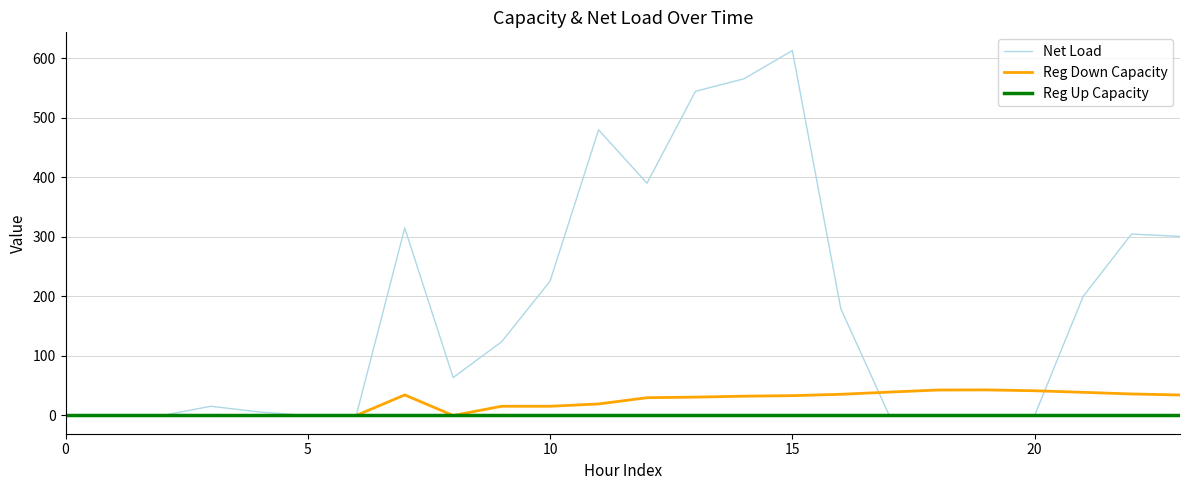

Which series has the largest range (max minus min)?

Net Load